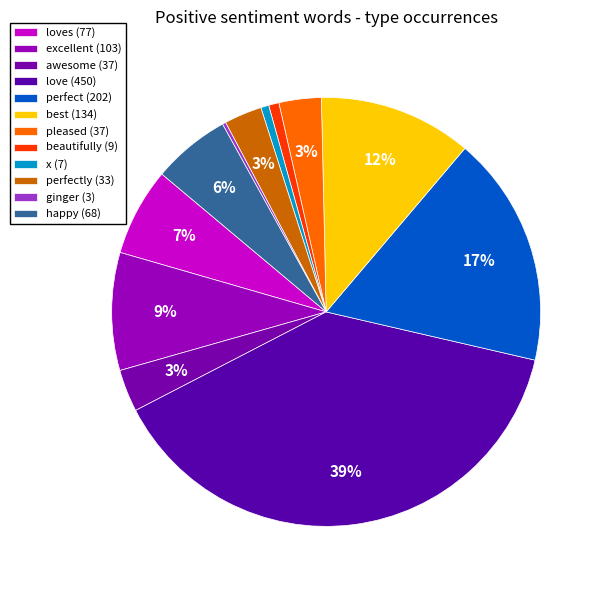

Which category has the biggest portion of the pie?

love